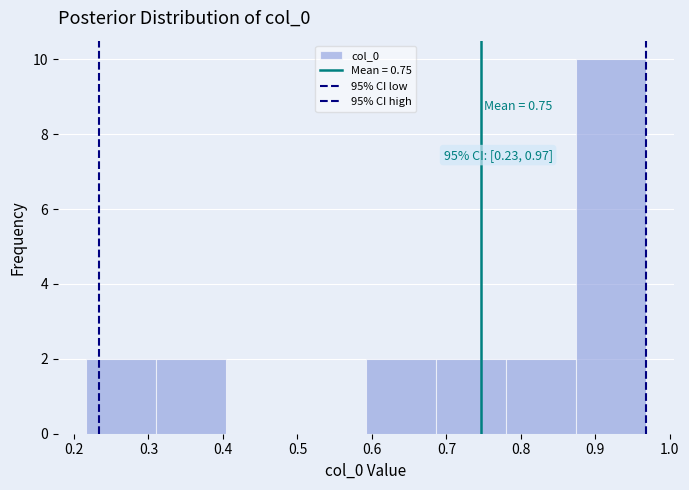

Over which range of the x-axis is the bar tallest?

0.87 to 0.97